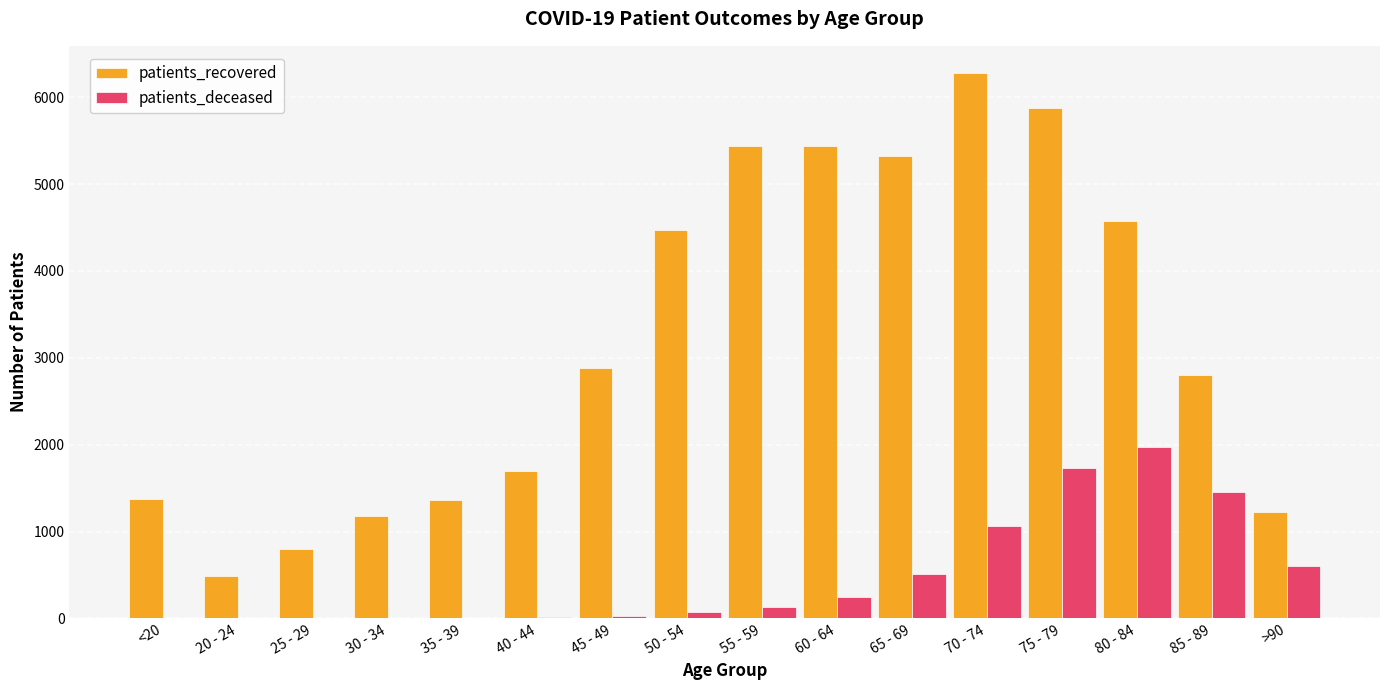

Which series has the largest total across all categories?

patients_recovered